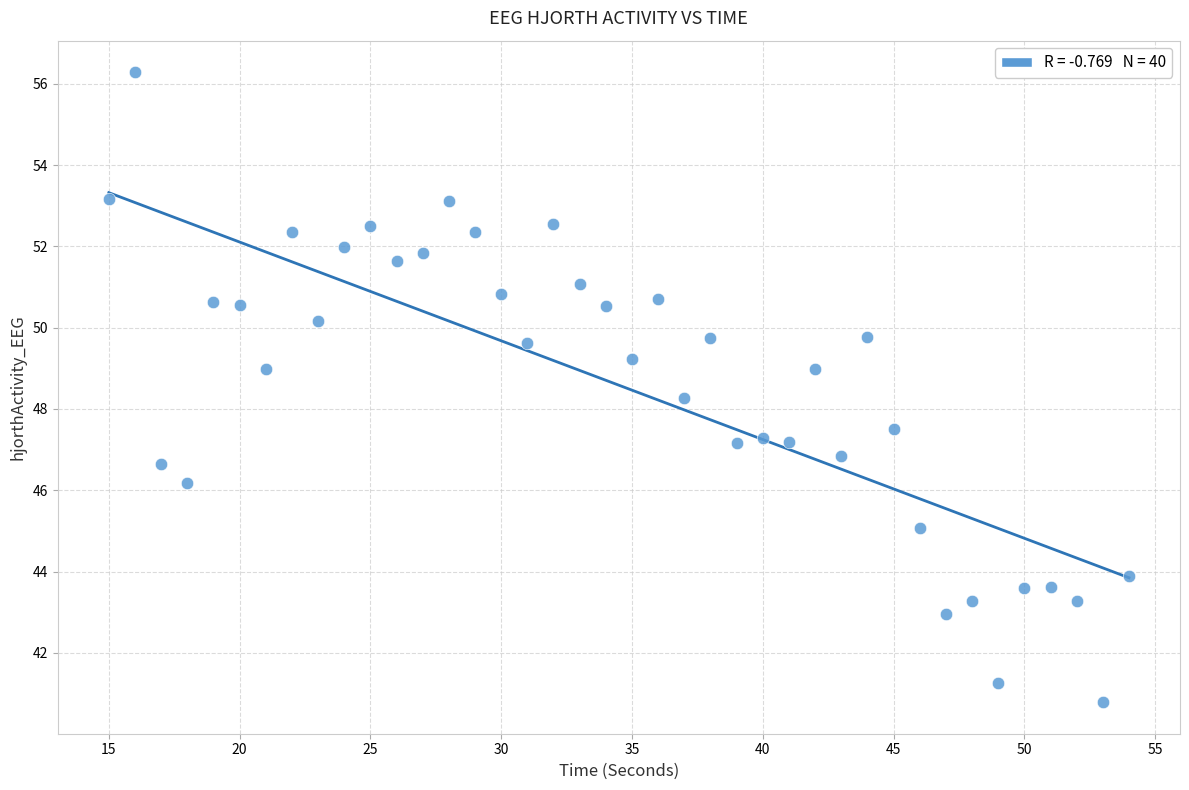

What is the range of X values (max minus min)?

39.0